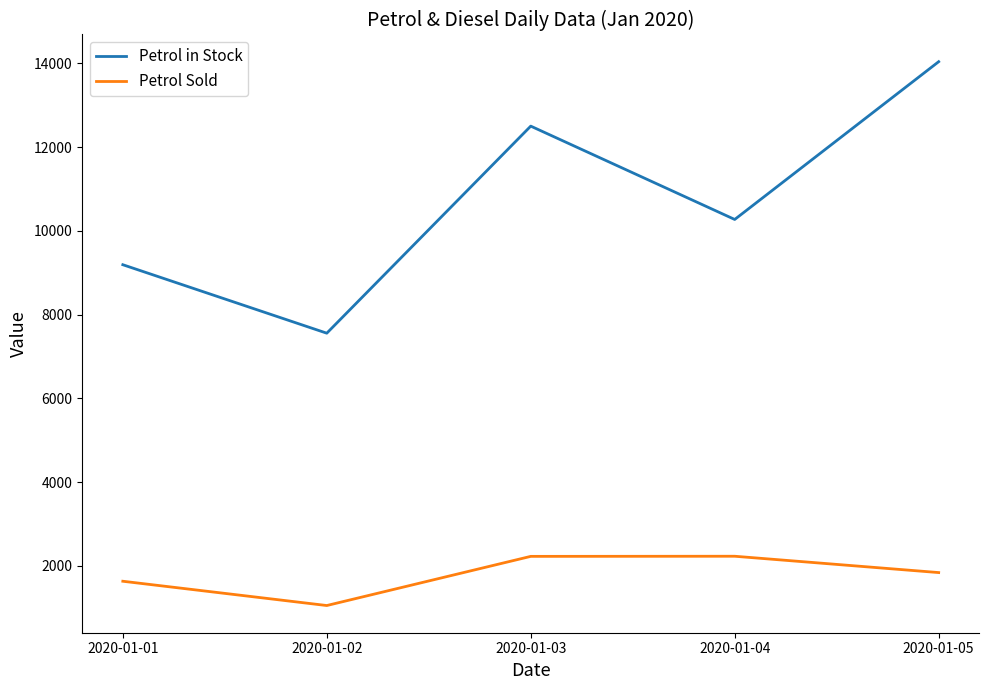

What are all the series names shown in the legend?

Petrol in Stock, Petrol Sold